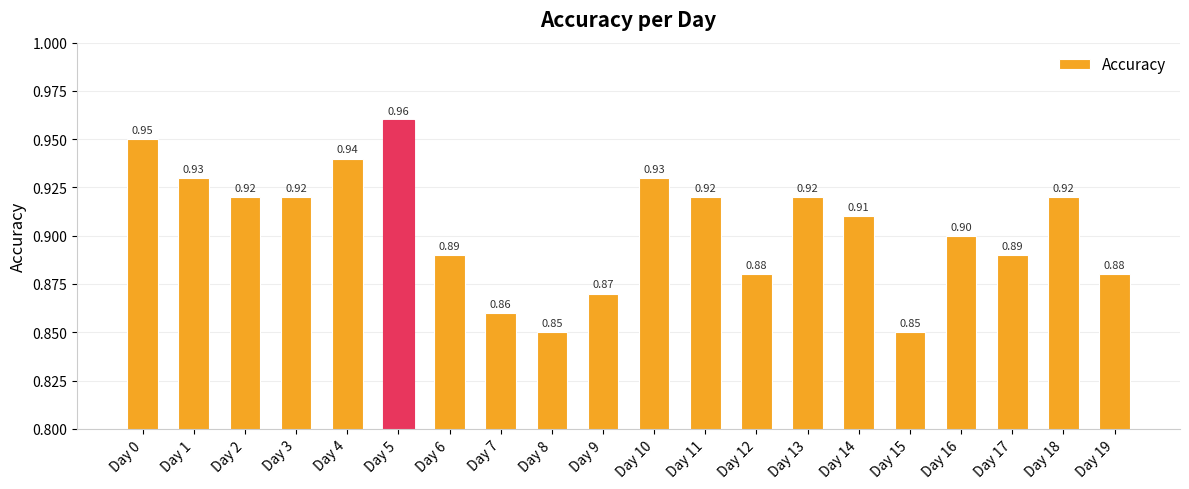

Which has a higher value, Day 6 or Day 2?

Day 2